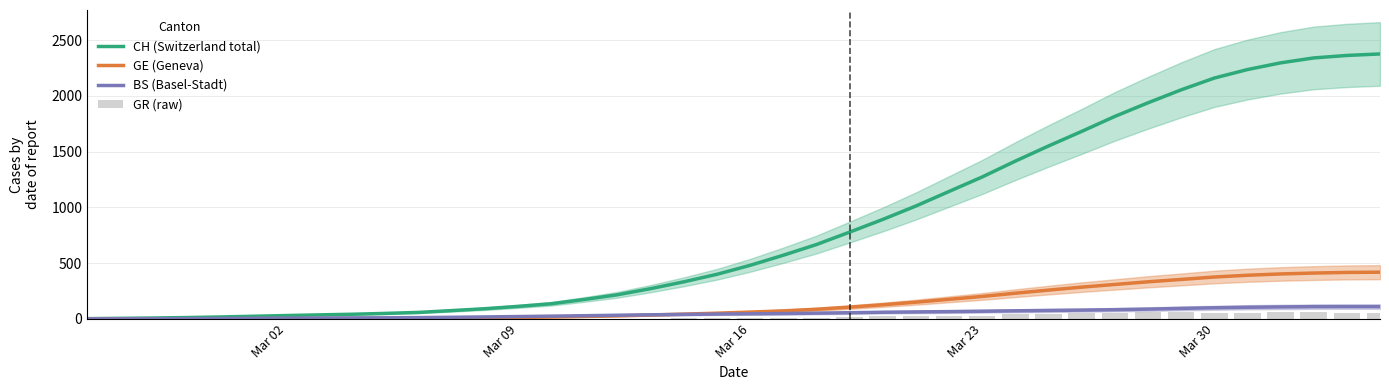

How many series are shown in this chart?

4